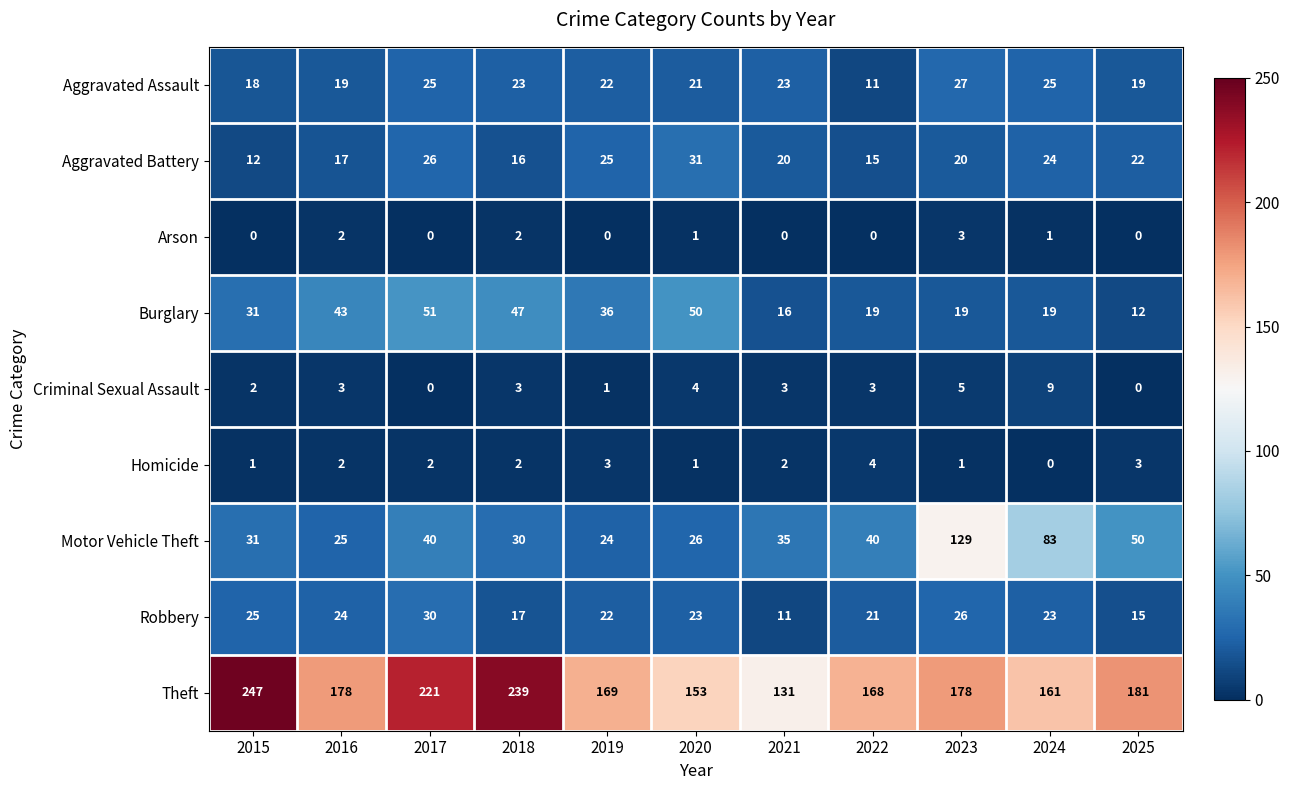

Rank the series by their maximum value, from highest to lowest.

Theft, Motor Vehicle Theft, Burglary, Aggravated Battery, Robbery, Aggravated Assault, Criminal Sexual Assault, Homicide, Arson